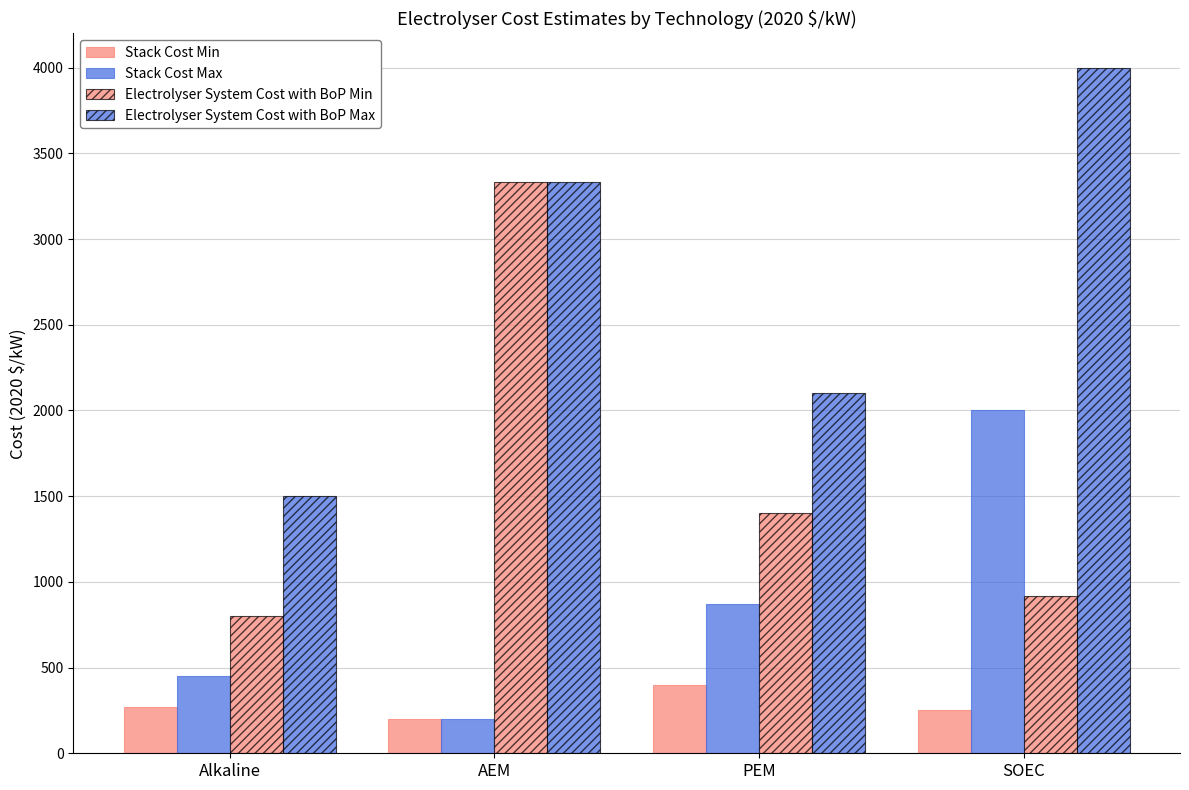

Which category has the lowest value in the Electrolyser System Cost with BoP Max series?

Alkaline